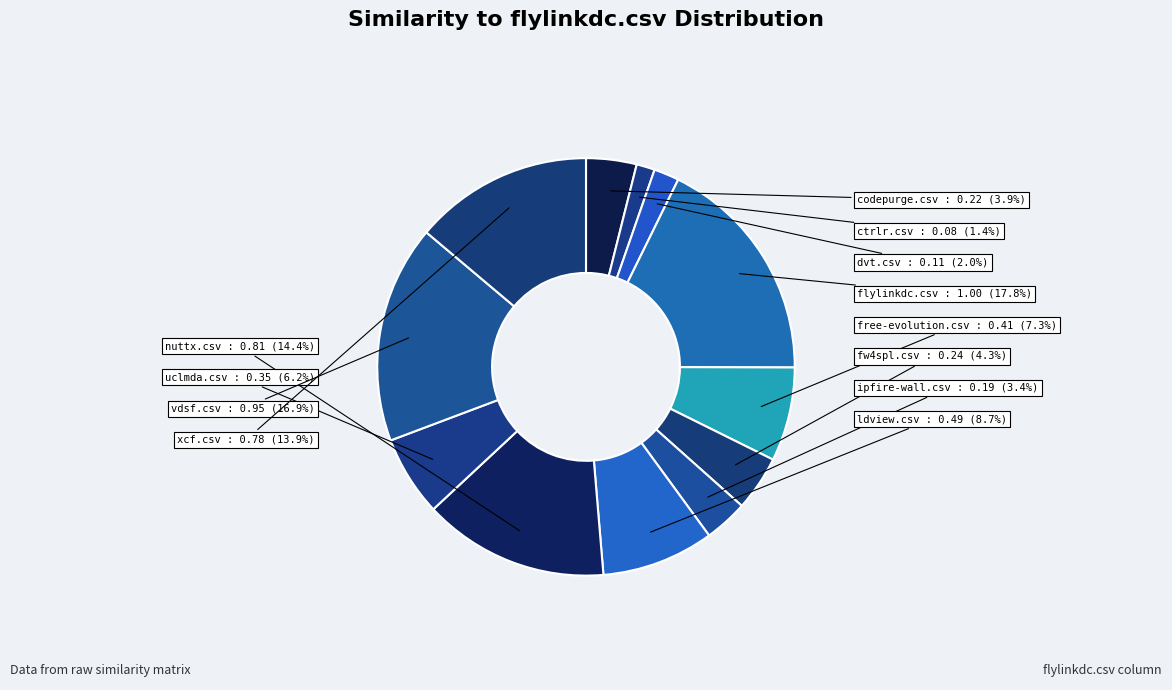

Do nuttx.csv and free-evolution.csv together represent more than half of the pie?

No